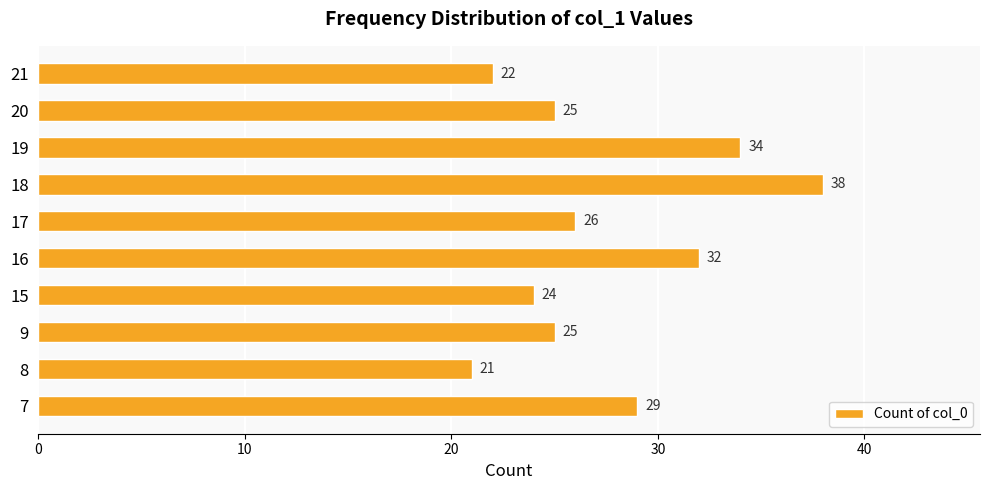

What is the sum of all values?

276